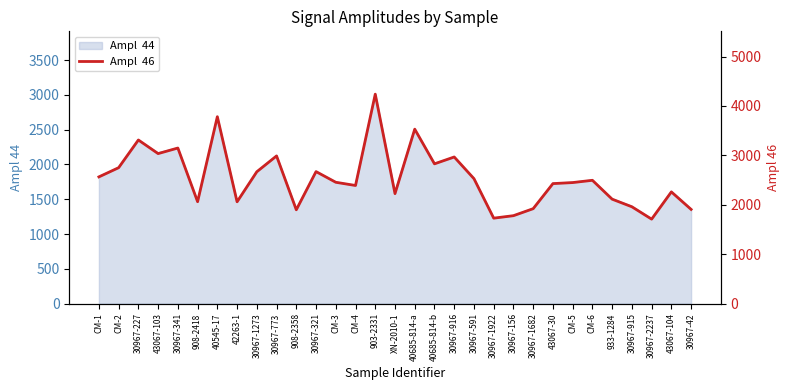

The value at 903-2331 is 4238. True or false?

True